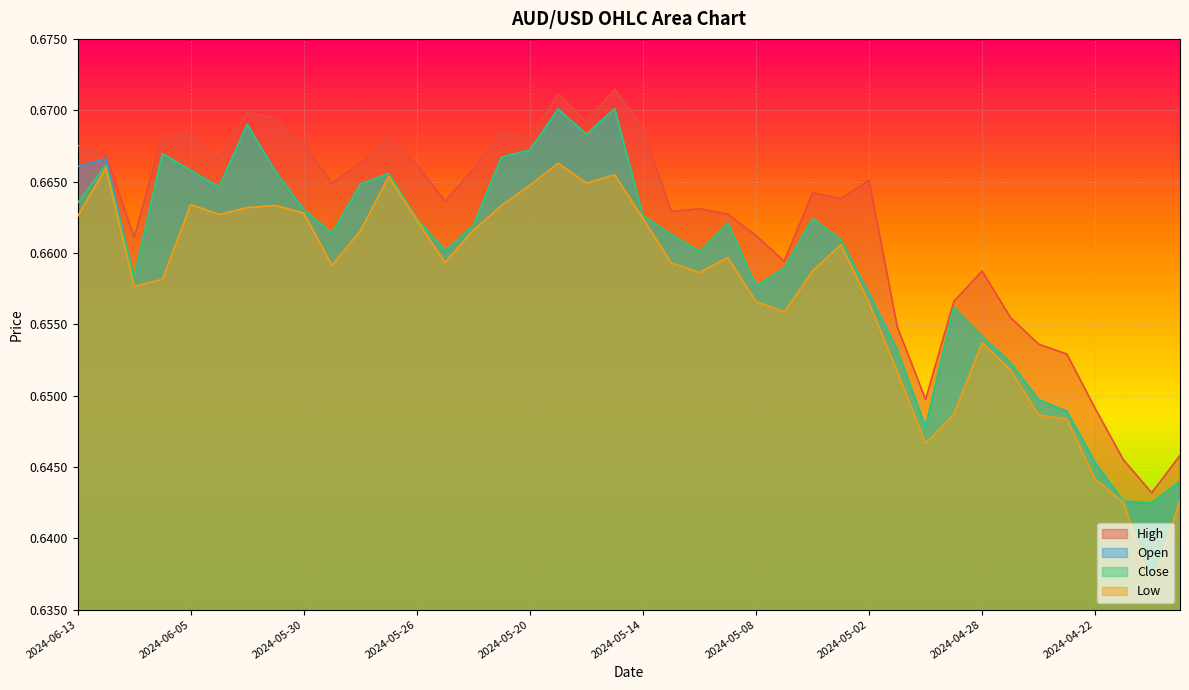

What are all the series names shown in the legend?

High, Open, Close, Low